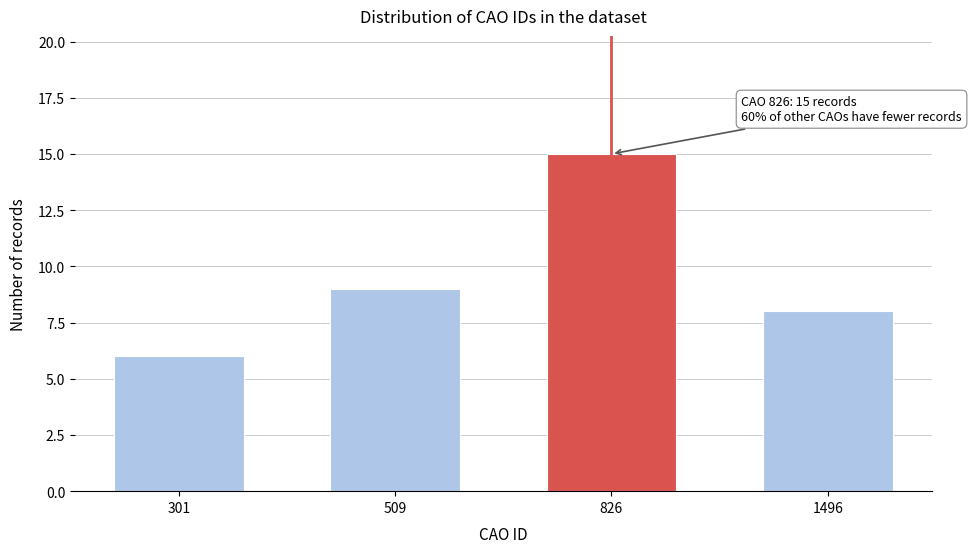

Reading right to left, extract all data points from this chart.

8	15	9	6